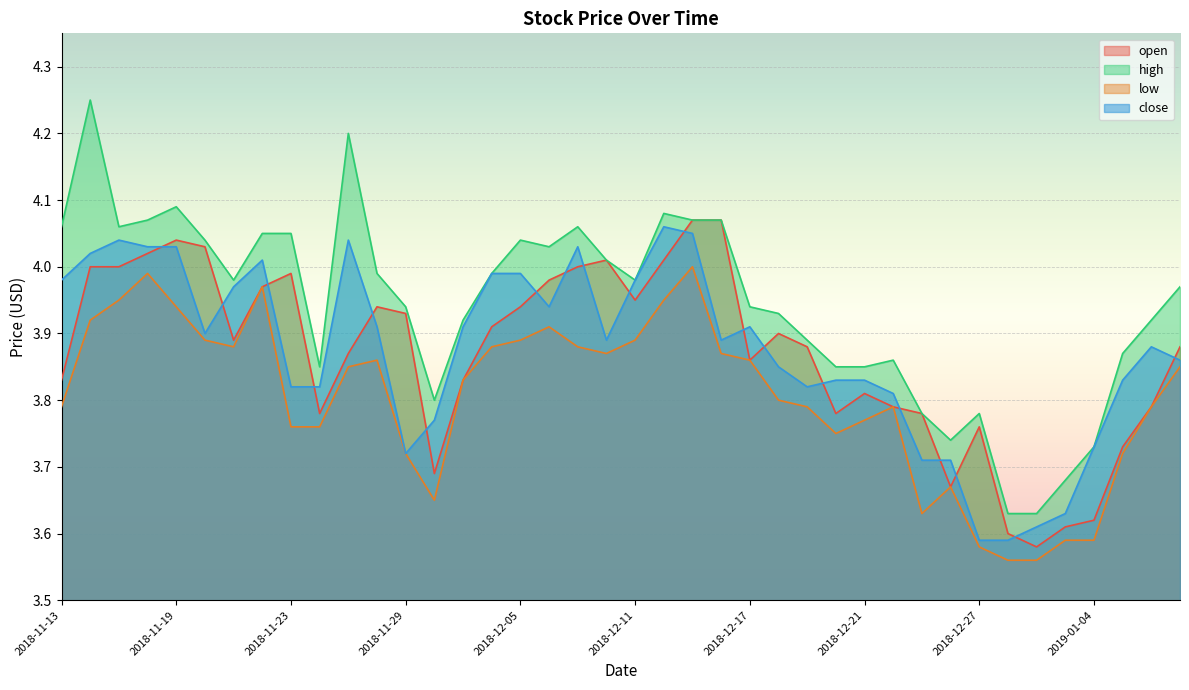

True or false: open and high intersect in this chart.

False